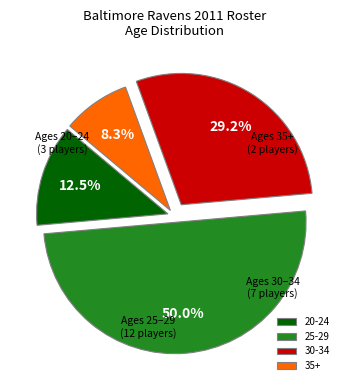

What is the total percentage of 35+ and 20-24?

20.8%